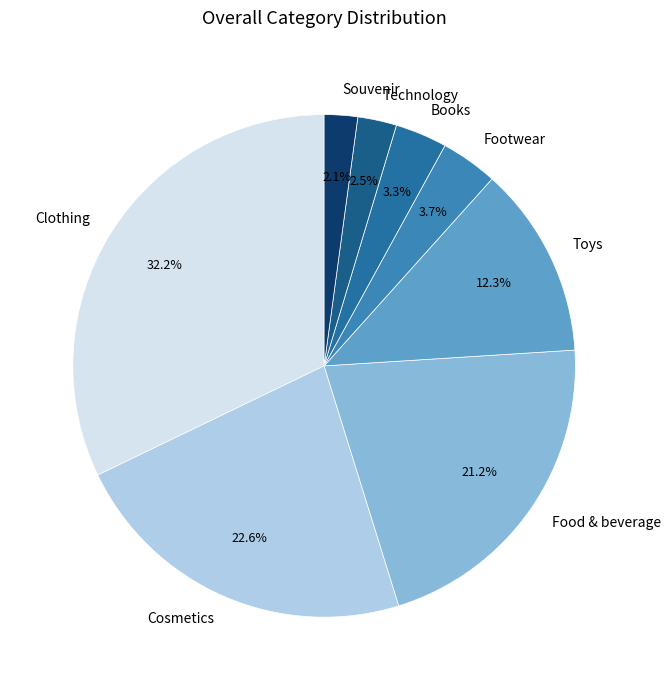

Between Toys and Cosmetics, which is larger?

Cosmetics